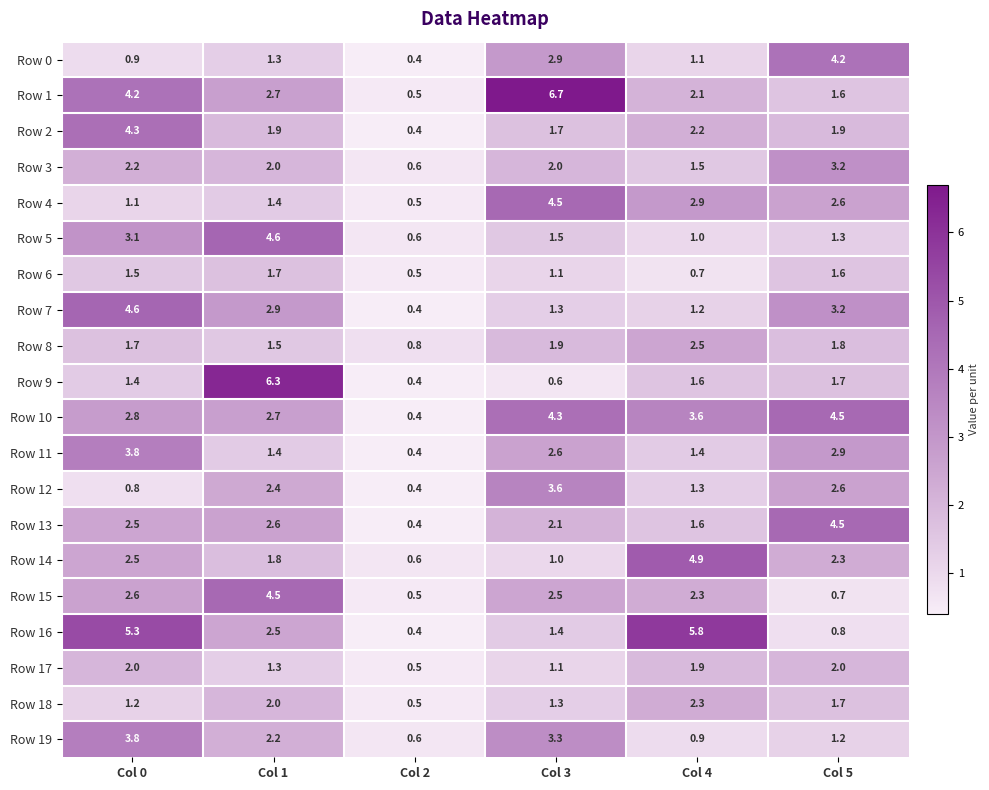

How many Row 0 values are between 0 and 2?

4